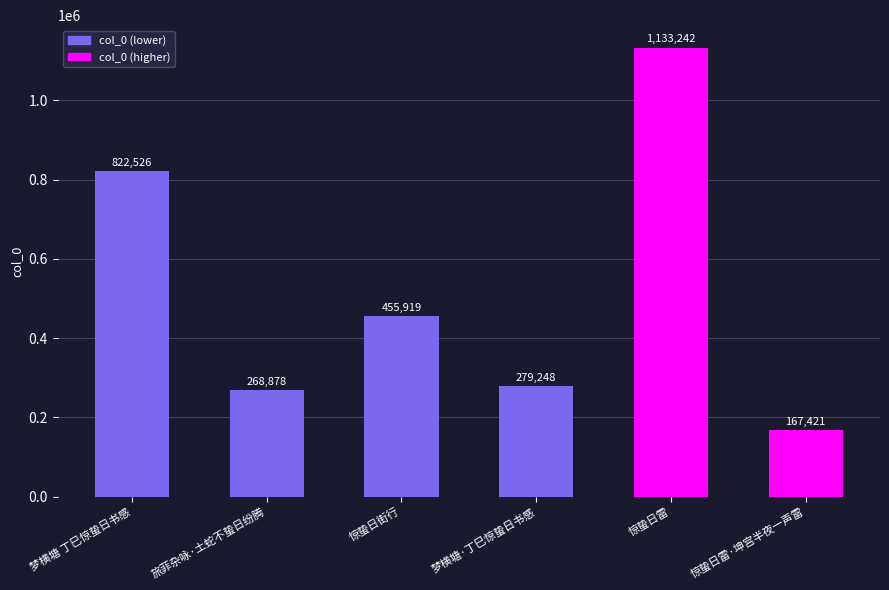

What is the difference between the maximum and minimum values?

965821